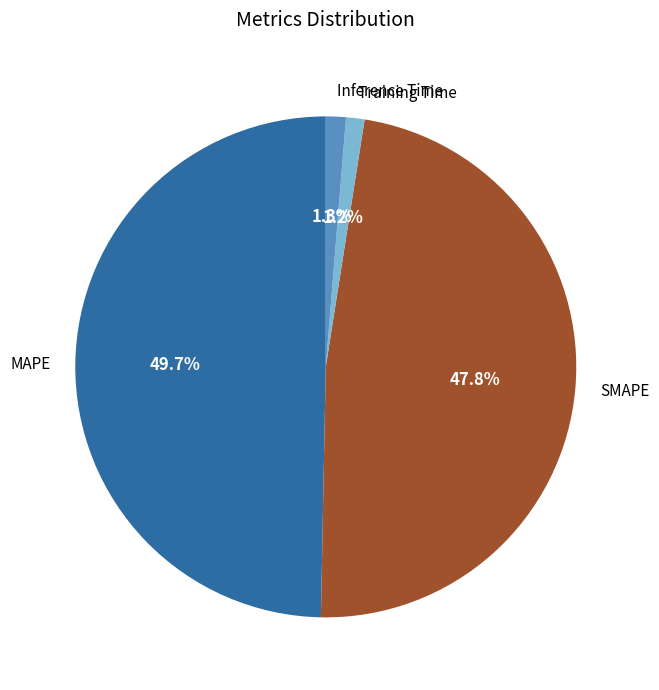

Combined, do MAPE and Training Time account for over 50%?

Yes